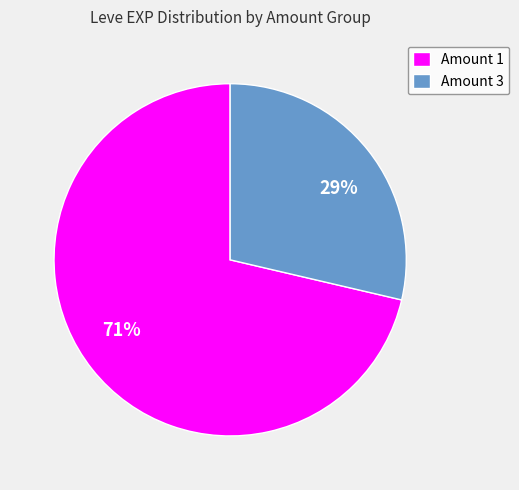

How many slices are in this pie chart?

2